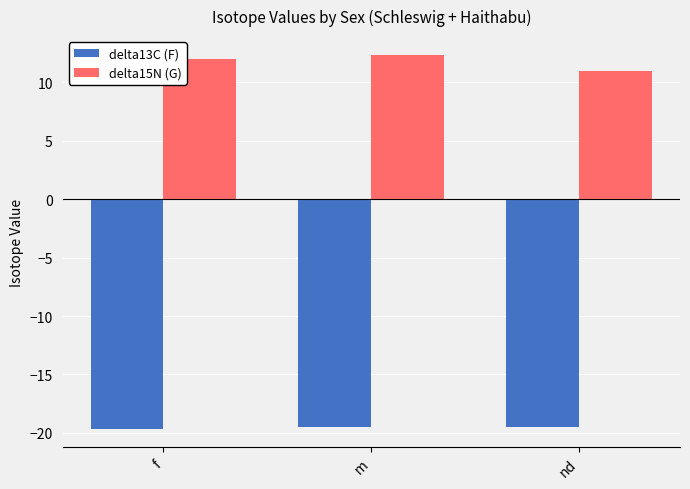

List the series in order of their overall mean, highest first.

delta15N (G), delta13C (F)